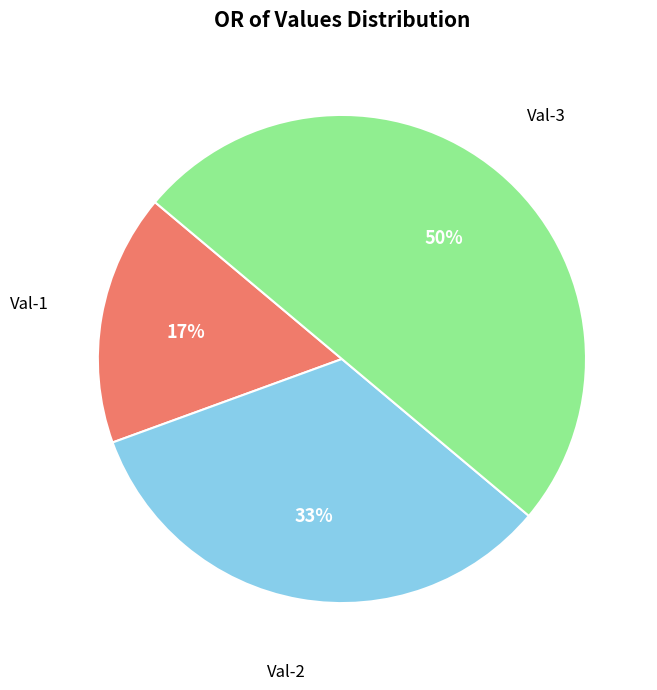

Is Val-1 the majority of the pie?

No